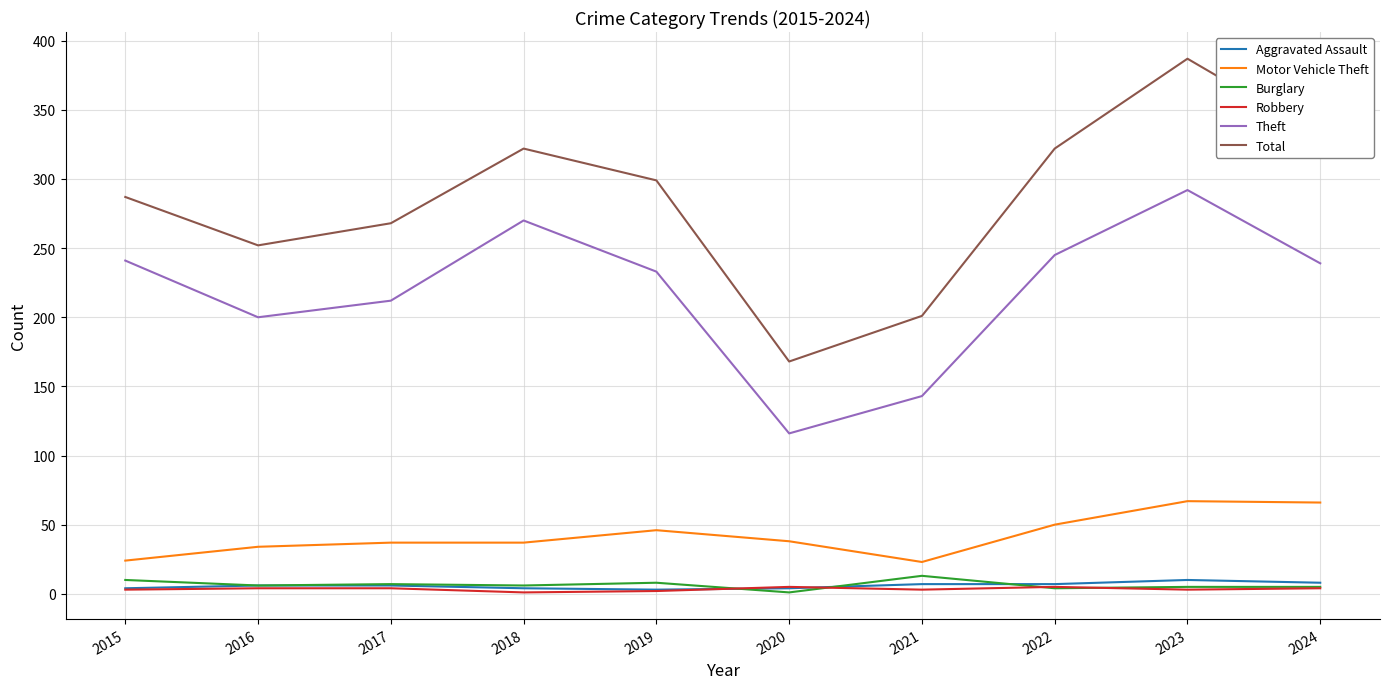

What are all the series names shown in the legend?

Aggravated Assault, Motor Vehicle Theft, Burglary, Robbery, Theft, Total